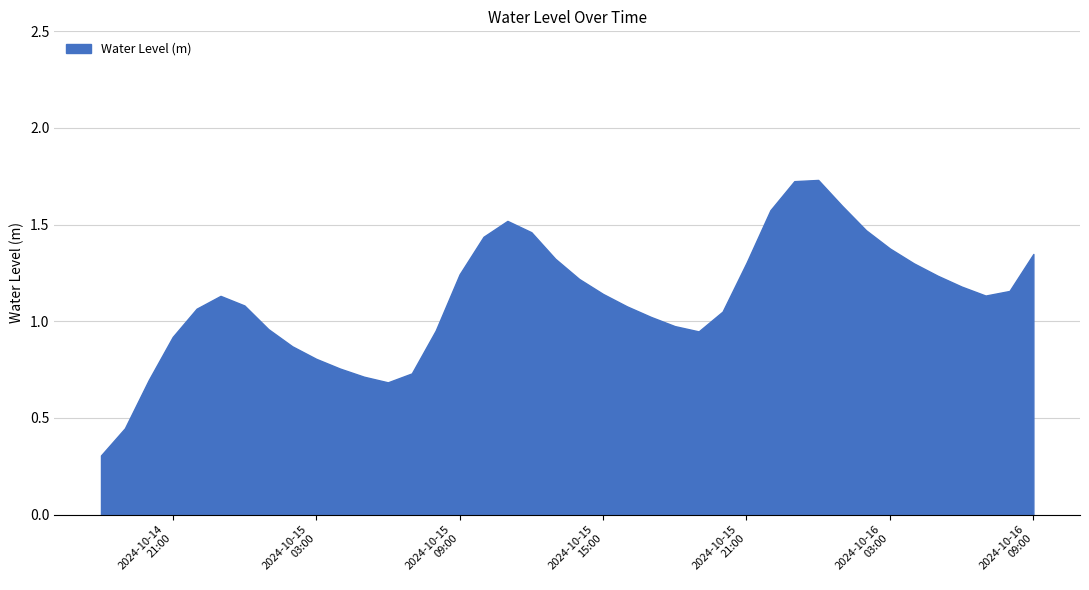

List the labels in order of value, largest first.

2024-10-16 00:00:00, 2024-10-15 23:00:00, 2024-10-16 01:00:00, 2024-10-15 22:00:00, 2024-10-15 11:00:00, 2024-10-16 02:00:00, 2024-10-15 12:00:00, 2024-10-15 10:00:00, 2024-10-16 03:00:00, 2024-10-16 09:00:00, 2024-10-15 13:00:00, 2024-10-15 21:00:00, 2024-10-16 04:00:00, 2024-10-15 09:00:00, 2024-10-16 05:00:00, 2024-10-15 14:00:00, 2024-10-16 06:00:00, 2024-10-16 08:00:00, 2024-10-15 15:00:00, 2024-10-16 07:00:00, 2024-10-14 23:00:00, 2024-10-15 00:00:00, 2024-10-15 16:00:00, 2024-10-14 22:00:00, 2024-10-15 20:00:00, 2024-10-15 17:00:00, 2024-10-15 18:00:00, 2024-10-15 01:00:00, 2024-10-15 08:00:00, 2024-10-15 19:00:00, 2024-10-14 21:00:00, 2024-10-15 02:00:00, 2024-10-15 03:00:00, 2024-10-15 04:00:00, 2024-10-15 07:00:00, 2024-10-15 05:00:00, 2024-10-14 20:00:00, 2024-10-15 06:00:00, 2024-10-14 19:00:00, 2024-10-14 18:00:00